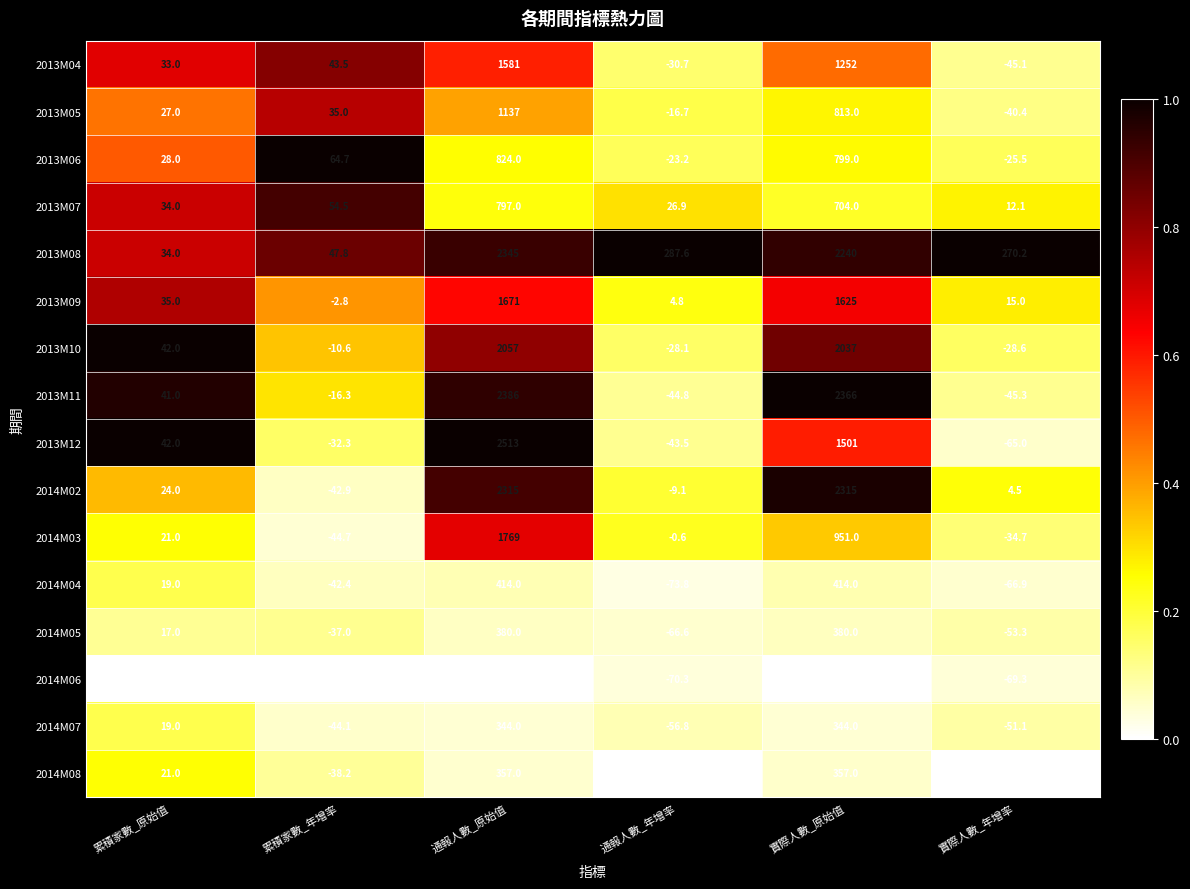

The value of 2014M02 at 通報人數_年增率 is -9.1. True or false?

True